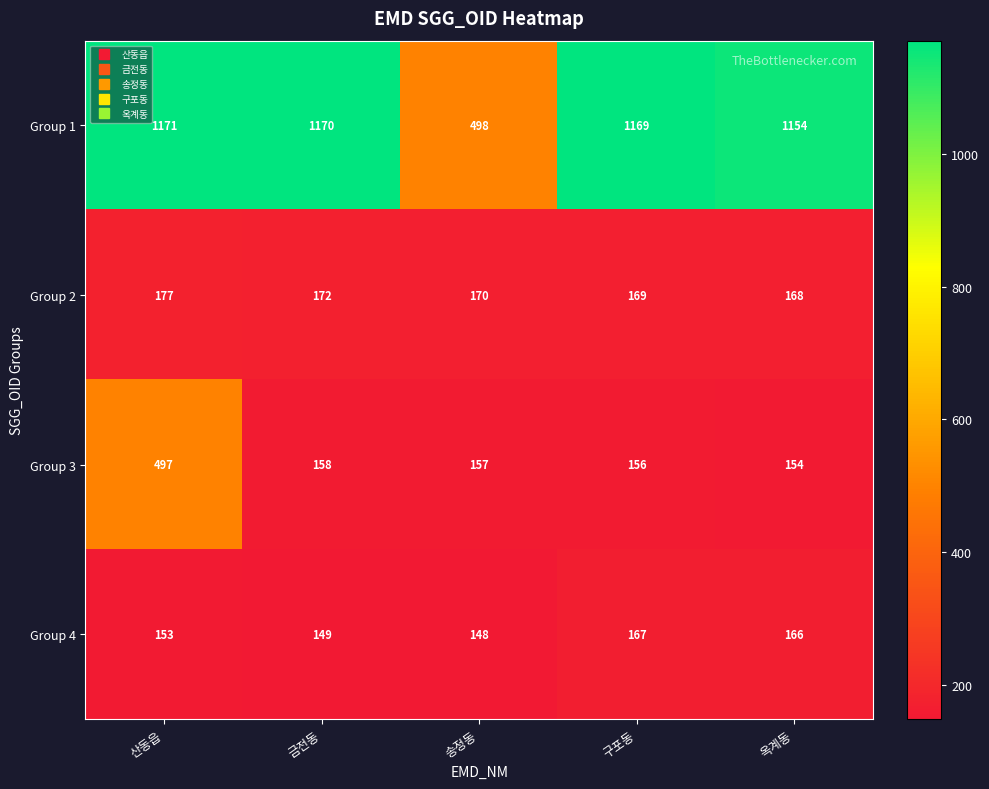

What is the sum of all Group 1 values?

5162